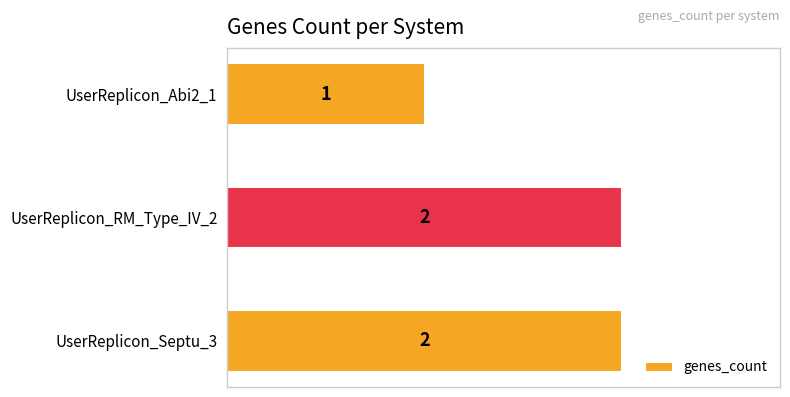

Is it true that the value at UserReplicon_RM_Type_IV_2 is 2?

True